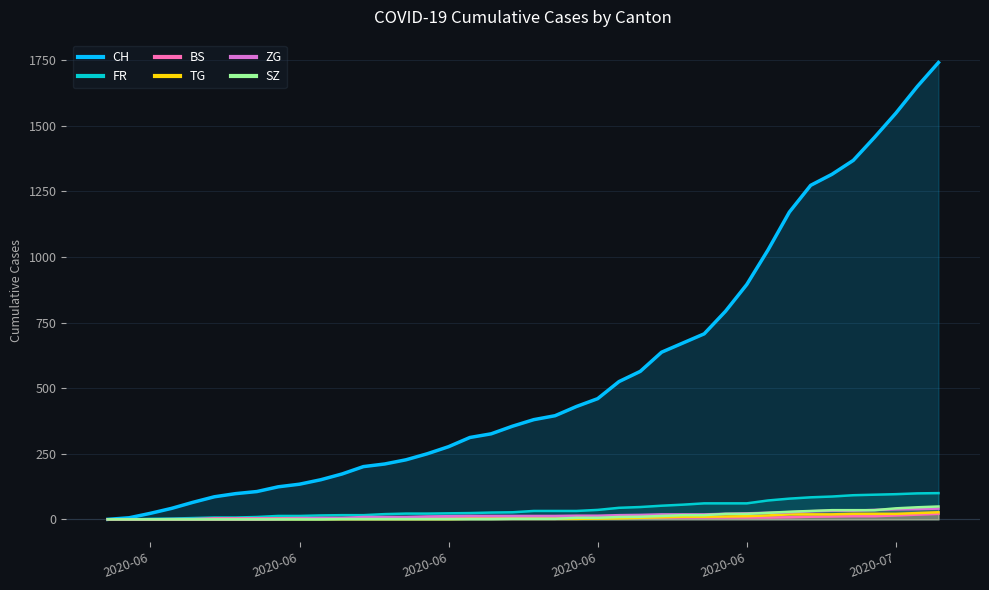

Does the chart display data point markers on the line(s)?

No